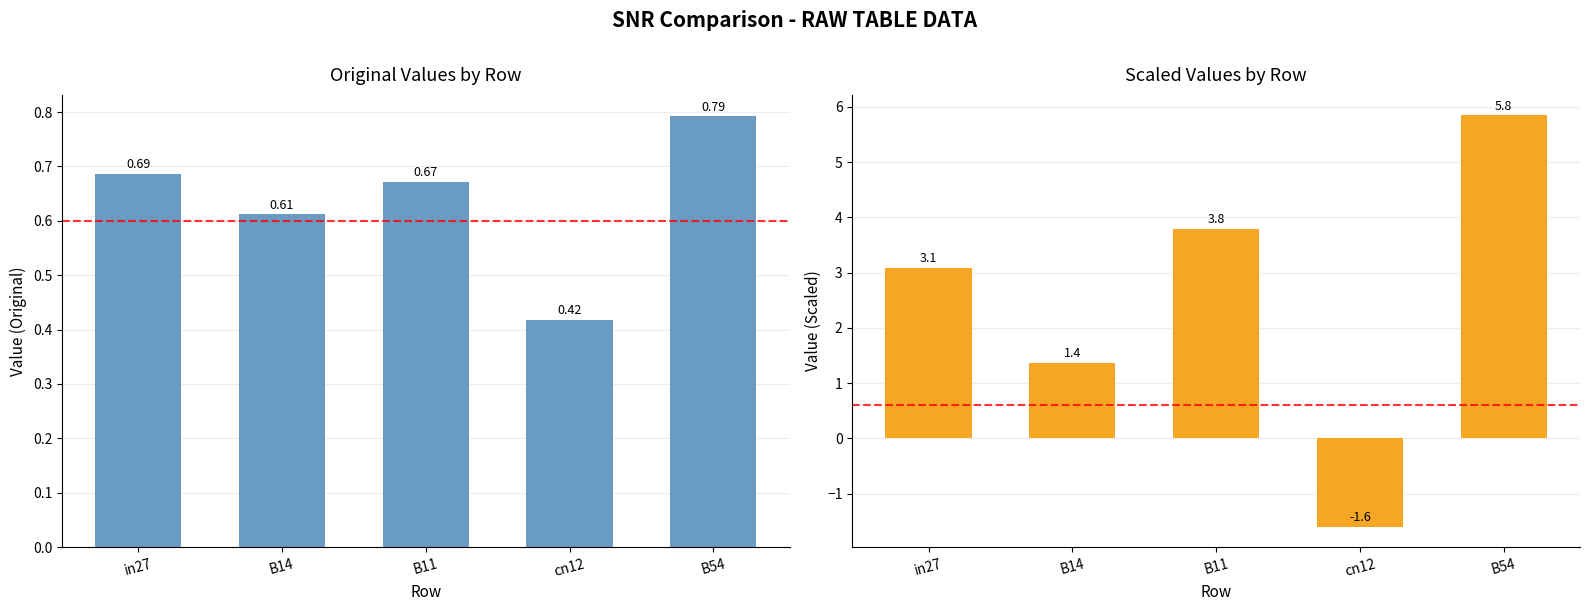

The value of job247_scenario1_481 at B54 is 5.8. True or false?

True